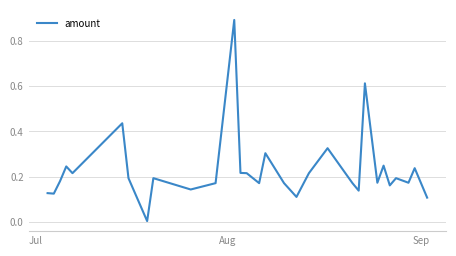

What is the greatest value displayed?

0.9